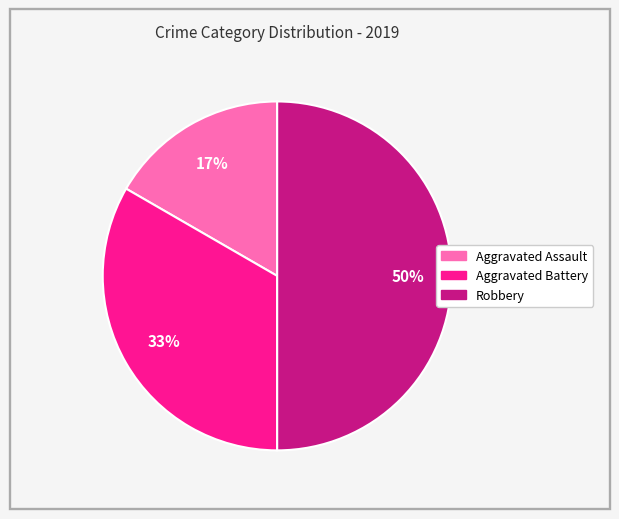

The Aggravated Battery slice represents 26% of the pie. True or false?

False